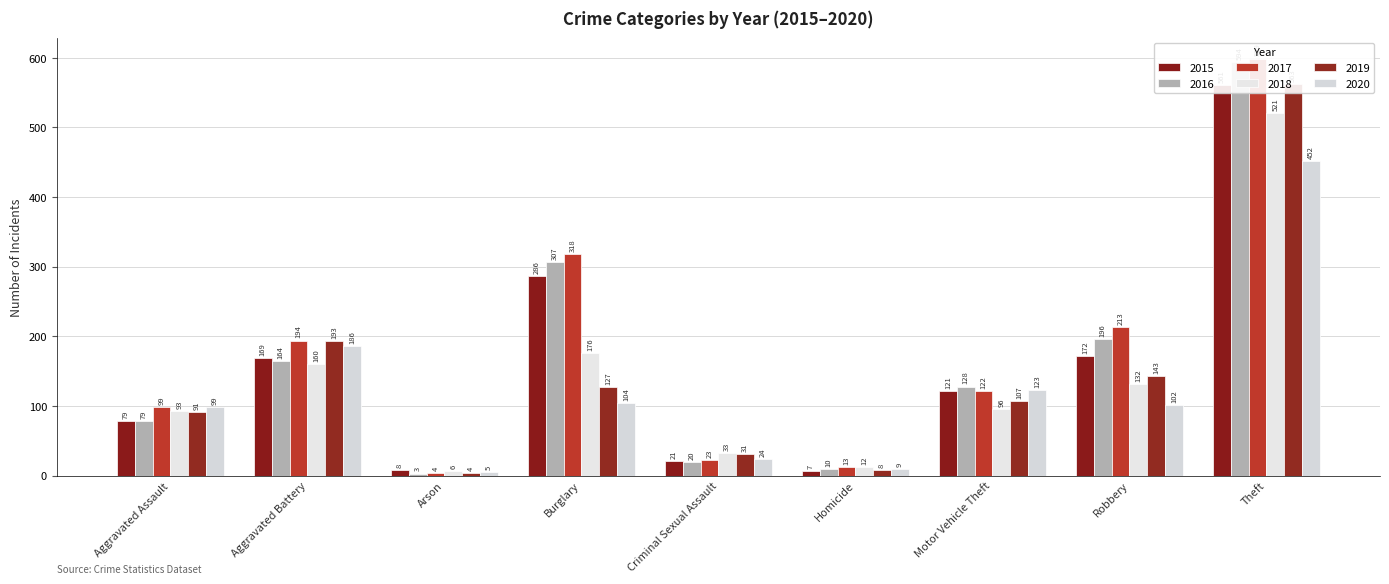

List the labels in order of 2019 value, smallest first.

Arson, Homicide, Criminal Sexual Assault, Aggravated Assault, Motor Vehicle Theft, Burglary, Robbery, Aggravated Battery, Theft